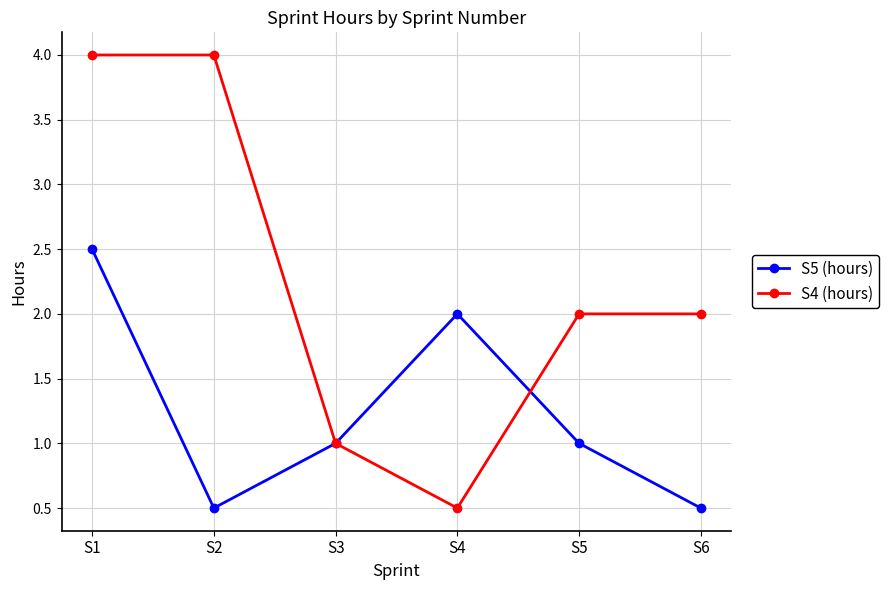

How many lines are shown in the chart?

2